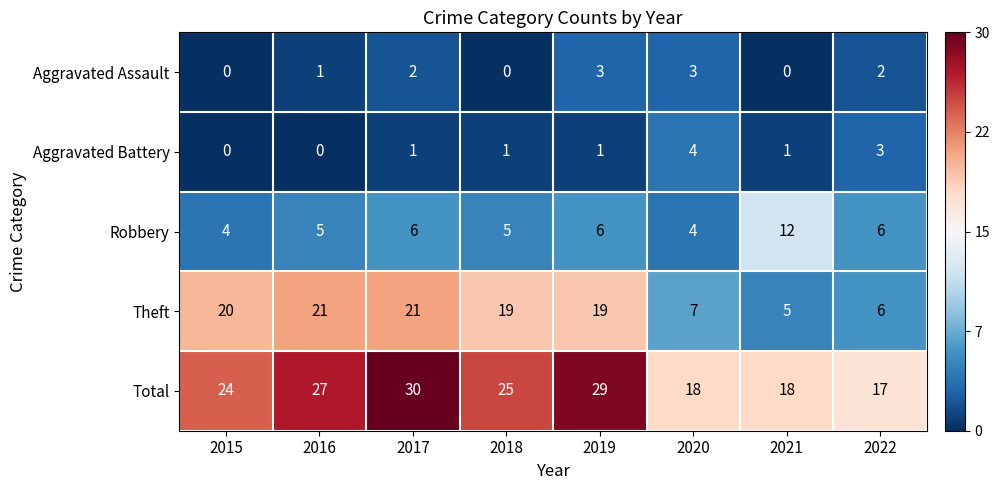

What is the sum of the Aggravated Assault values at 2021 and 2019?

3